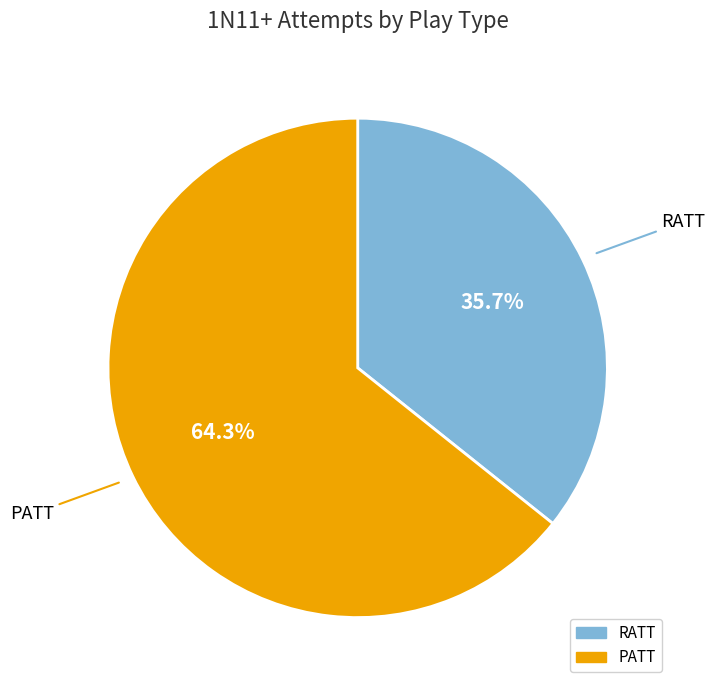

What percentage do RATT and PATT together represent?

100.0%